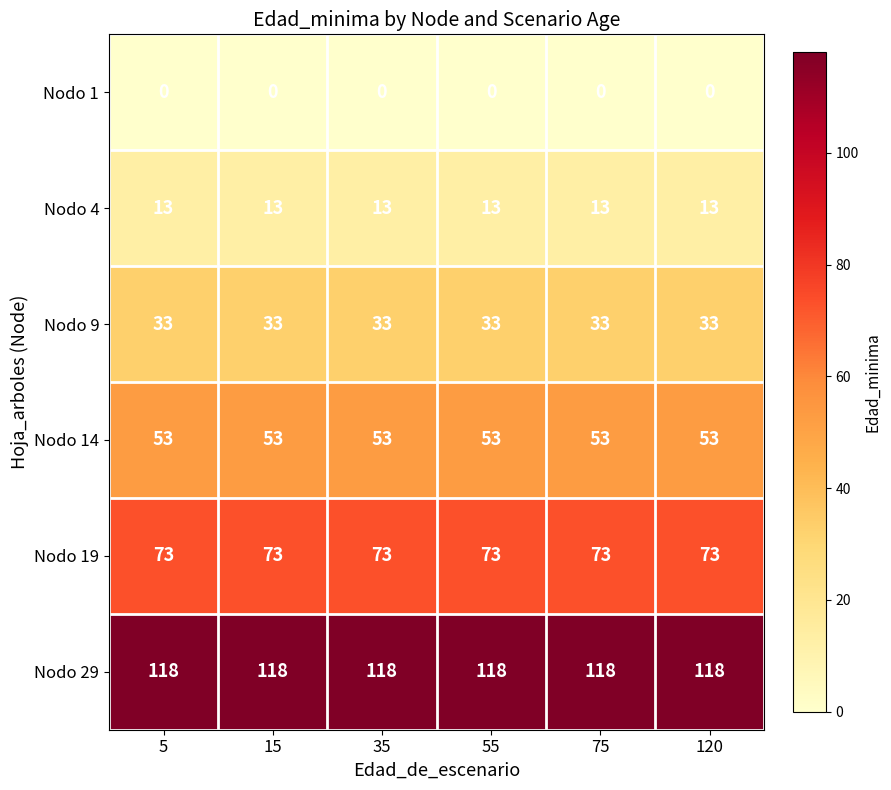

Is the value of Nodo 4 at 35 greater than the value of Nodo 14 at 55?

No